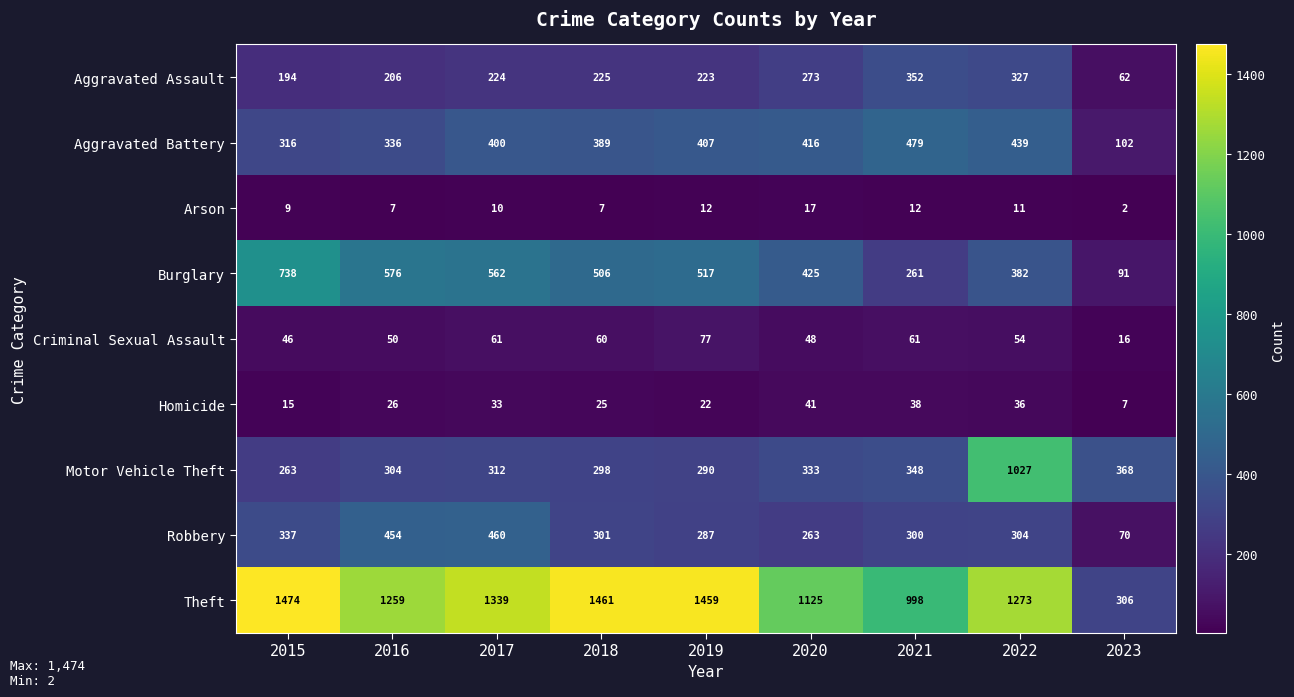

At which category is the sum across all series the highest?

2022